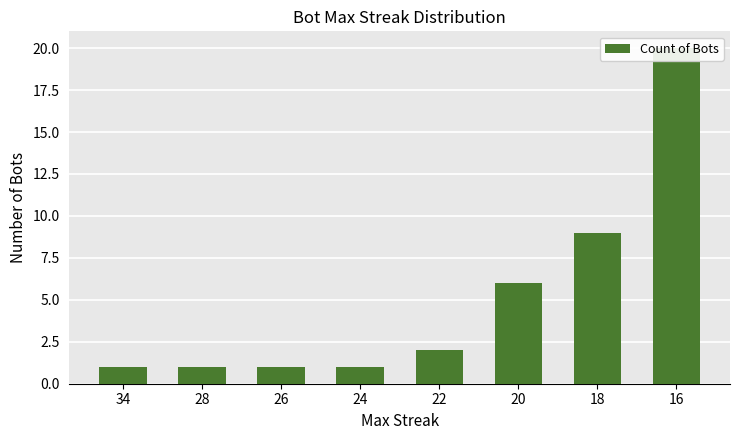

What is the minimum value shown in the chart?

1